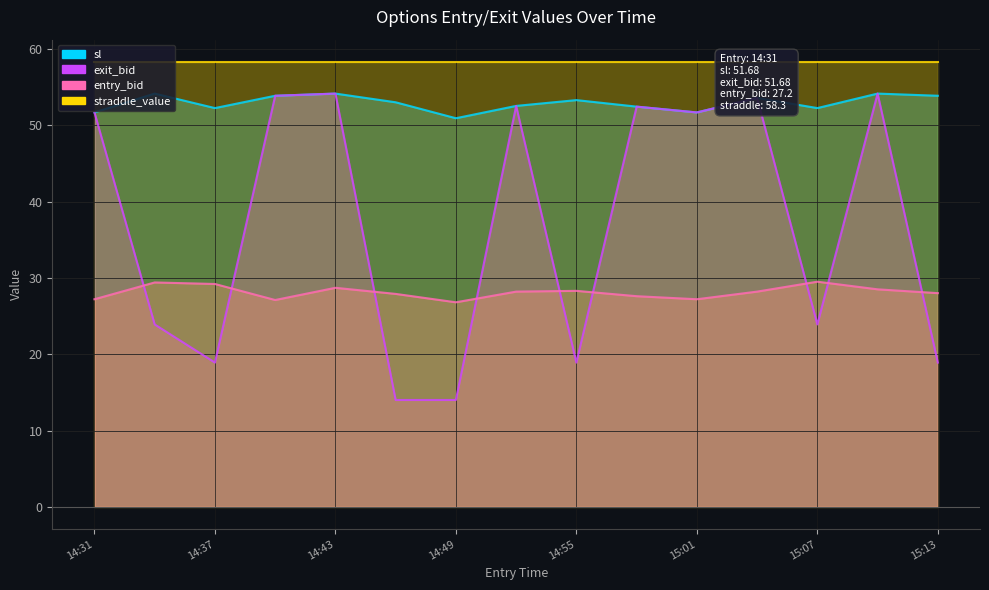

Read the exit_bid value at 14:55.

18.9